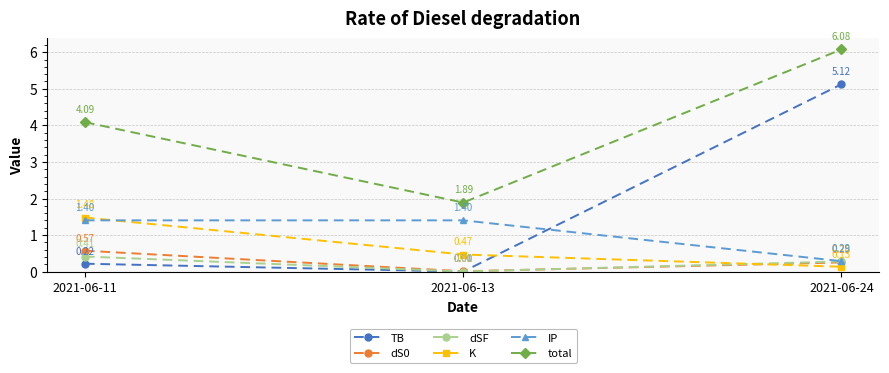

Which series has the largest total across all categories?

total